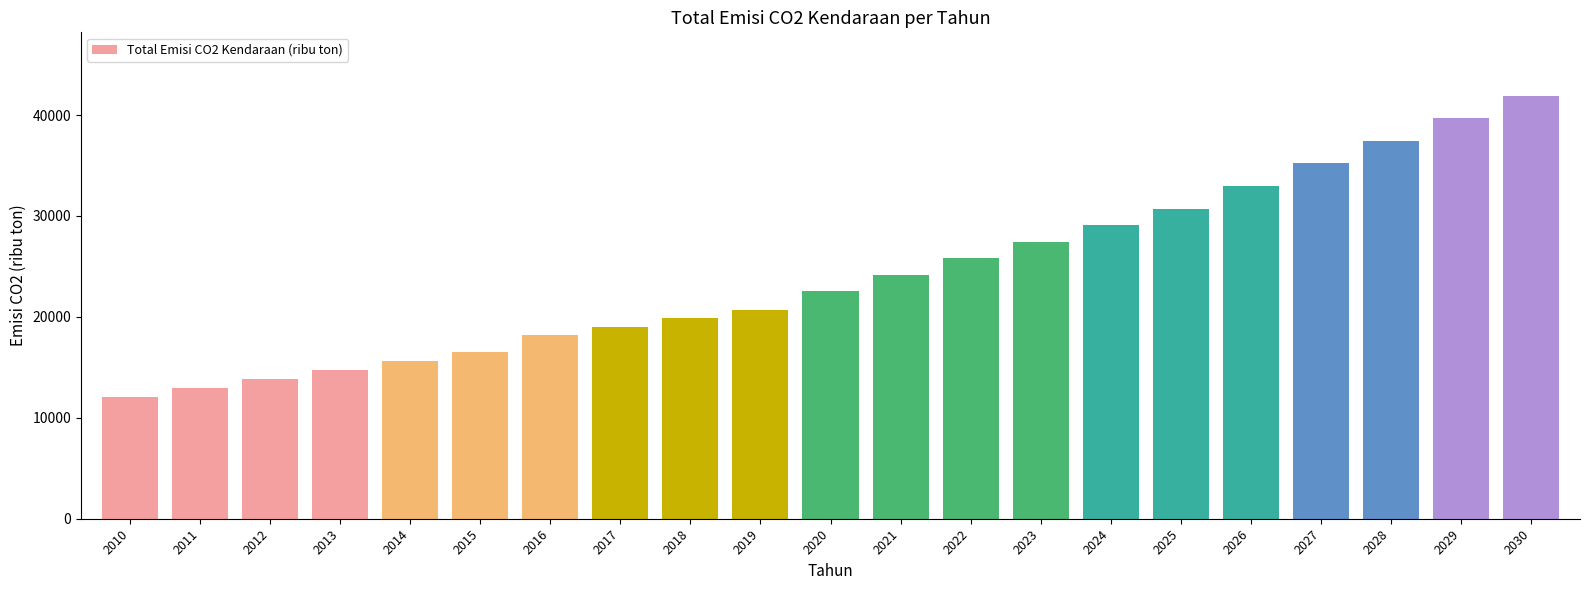

What is the ratio of the value at 2016 to the value at 2025?

0.6